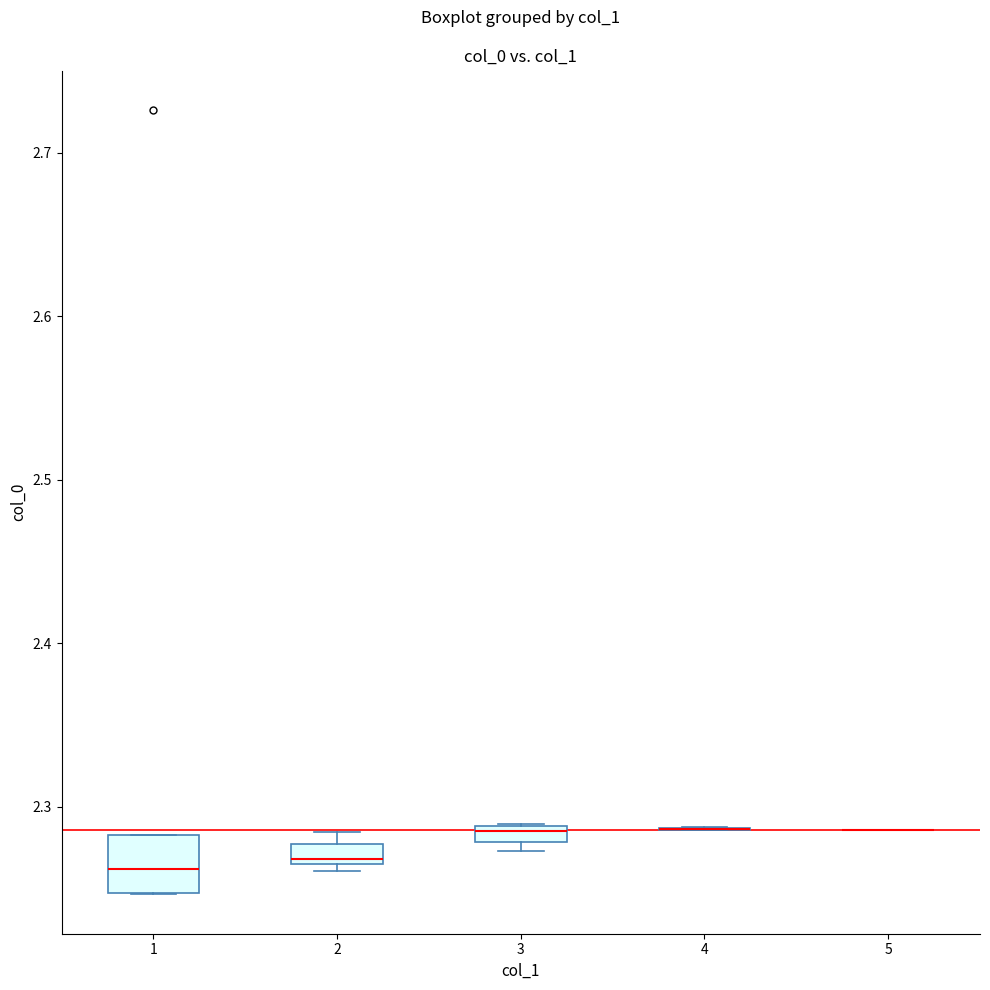

Where is the upper edge of the box at x = 2 on the y-axis? The values are not printed on the chart, so give them approximately, as read against the axis.

2.28